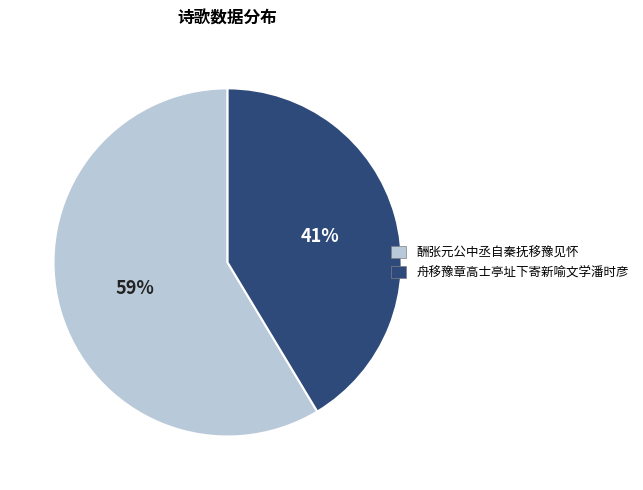

Do 舟移豫章高士亭址下寄新喻文学潘时彦 and 酬张元公中丞自秦抚移豫见怀 together represent more than half of the pie?

Yes